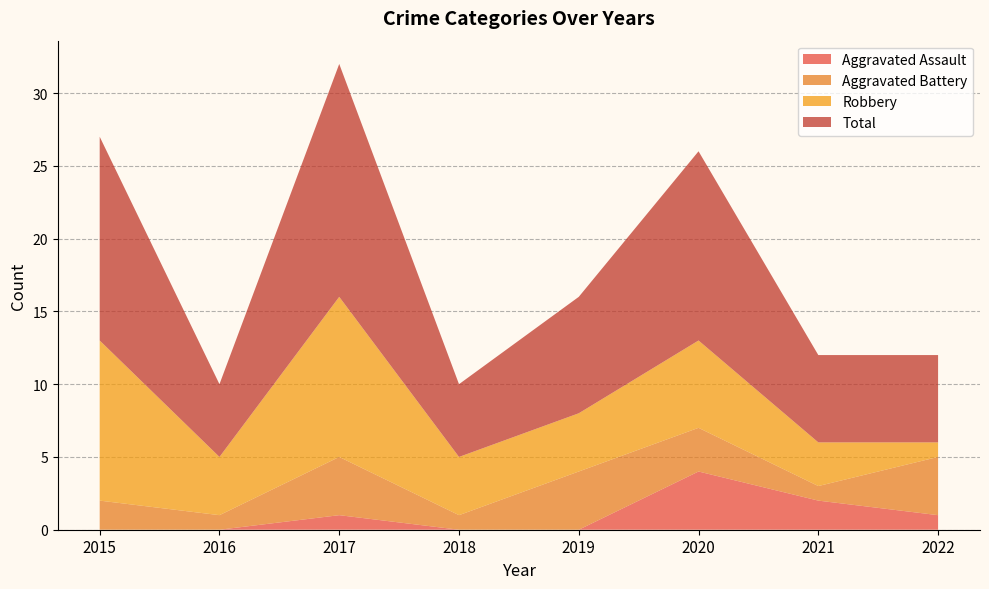

Reading right to left, extract all data points from this chart.

Aggravated Assault: 2022=1	2021=2	2020=4	2019=0	2018=0	2017=1	2016=0	2015=0
Aggravated Battery: 2022=4	2021=1	2020=3	2019=4	2018=1	2017=4	2016=1	2015=2
Robbery: 2022=1	2021=3	2020=6	2019=4	2018=4	2017=11	2016=4	2015=11
Total: 2022=6	2021=6	2020=13	2019=8	2018=5	2017=16	2016=5	2015=14